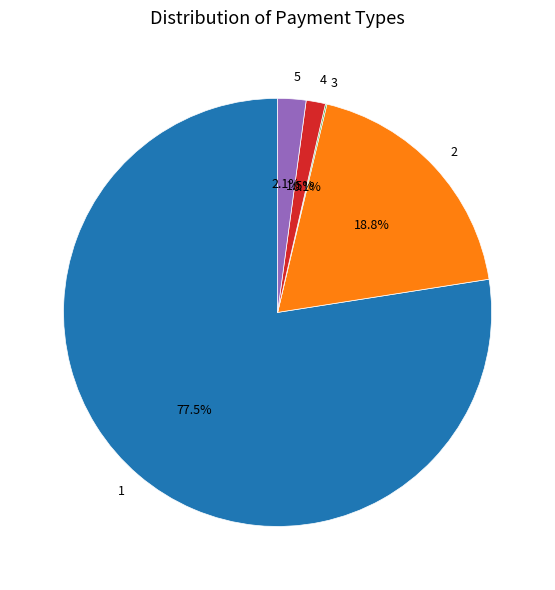

Is there any slice that represents more than half of the pie?

Yes